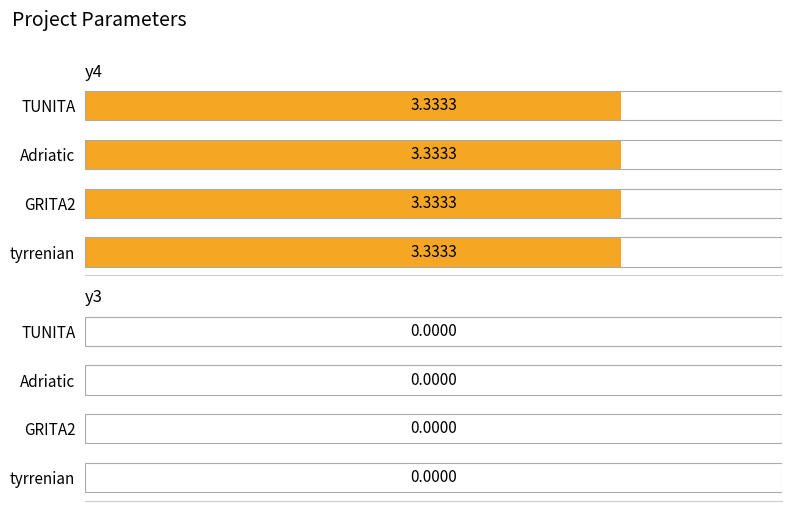

Rank the series at GRITA2 from highest to lowest value.

y4, y3